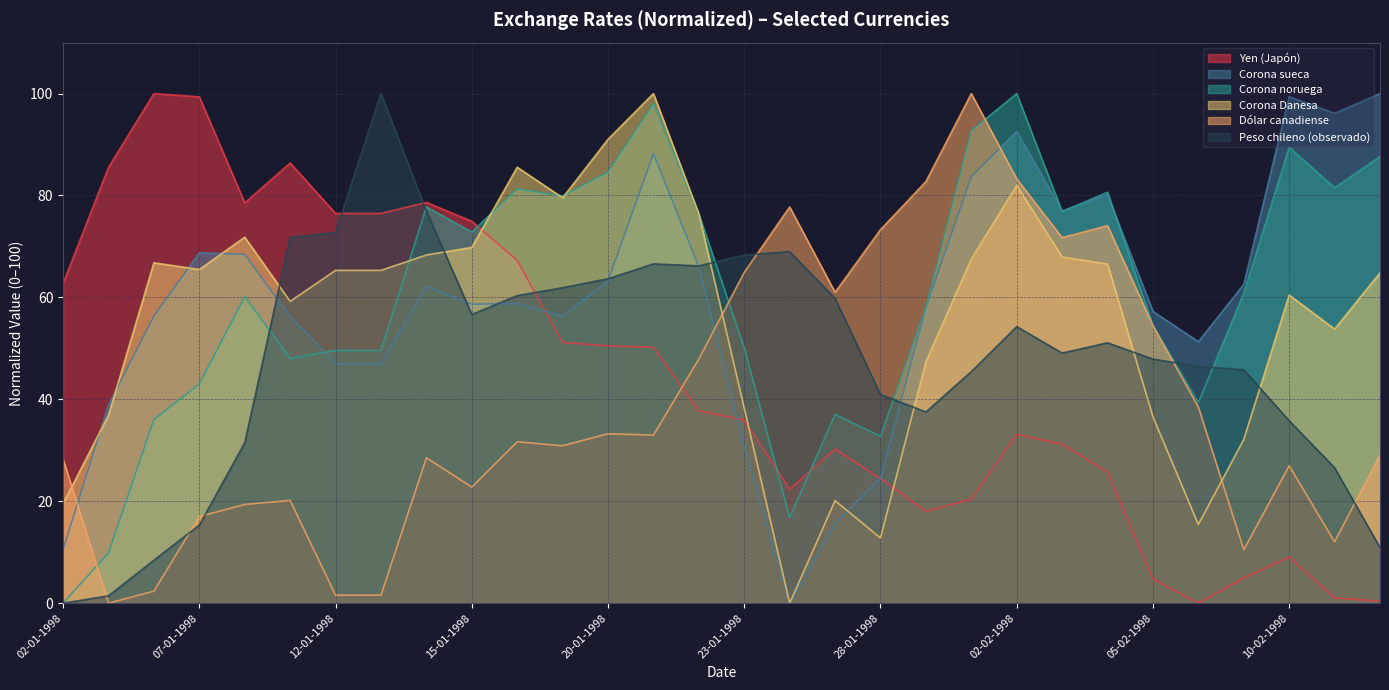

Reading left to right, transcribe all the data shown in this chart.

Yen (Japón): 02-01-1998=62.7	05-01-1998=85.5	06-01-1998=100.0	07-01-1998=99.4	08-01-1998=78.5	09-01-1998=86.4	12-01-1998=76.5	13-01-1998=76.5	14-01-1998=78.6	15-01-1998=74.9	16-01-1998=67.3	19-01-1998=51.2	20-01-1998=50.5	21-01-1998=50.2	22-01-1998=37.7	23-01-1998=35.9	26-01-1998=22.4	27-01-1998=30.2	28-01-1998=24.5	29-01-1998=18.0	30-01-1998=20.4	02-02-1998=33.1	03-02-1998=31.2	04-02-1998=25.8	05-02-1998=4.7	06-02-1998=0.0	09-02-1998=5.0	10-02-1998=9.1	11-02-1998=1.0	12-02-1998=0.4
Corona sueca: 02-01-1998=10.6	05-01-1998=38.9	06-01-1998=56.4	07-01-1998=68.8	08-01-1998=68.4	09-01-1998=56.3	12-01-1998=47.0	13-01-1998=47.0	14-01-1998=62.2	15-01-1998=58.7	16-01-1998=58.8	19-01-1998=56.3	20-01-1998=63.2	21-01-1998=88.3	22-01-1998=66.0	23-01-1998=30.5	26-01-1998=0.0	27-01-1998=15.6	28-01-1998=24.5	29-01-1998=58.1	30-01-1998=83.7	02-02-1998=92.6	03-02-1998=77.0	04-02-1998=80.1	05-02-1998=57.3	06-02-1998=51.3	09-02-1998=62.6	10-02-1998=99.4	11-02-1998=96.1	12-02-1998=100.0
Corona noruega: 02-01-1998=0.0	05-01-1998=9.9	06-01-1998=36.0	07-01-1998=43.0	08-01-1998=60.1	09-01-1998=48.0	12-01-1998=49.6	13-01-1998=49.6	14-01-1998=77.8	15-01-1998=72.8	16-01-1998=81.3	19-01-1998=79.9	20-01-1998=84.6	21-01-1998=98.0	22-01-1998=76.4	23-01-1998=50.1	26-01-1998=16.8	27-01-1998=37.0	28-01-1998=32.7	29-01-1998=58.0	30-01-1998=92.8	02-02-1998=100.0	03-02-1998=76.8	04-02-1998=80.7	05-02-1998=54.4	06-02-1998=39.4	09-02-1998=60.9	10-02-1998=89.5	11-02-1998=81.5	12-02-1998=87.6
Corona Danesa: 02-01-1998=19.5	05-01-1998=36.9	06-01-1998=66.8	07-01-1998=65.5	08-01-1998=71.8	09-01-1998=59.2	12-01-1998=65.3	13-01-1998=65.3	14-01-1998=68.3	15-01-1998=69.8	16-01-1998=85.5	19-01-1998=79.5	20-01-1998=91.0	21-01-1998=100.0	22-01-1998=76.4	23-01-1998=38.3	26-01-1998=0.0	27-01-1998=20.1	28-01-1998=12.8	29-01-1998=47.4	30-01-1998=67.6	02-02-1998=82.0	03-02-1998=67.9	04-02-1998=66.5	05-02-1998=36.6	06-02-1998=15.4	09-02-1998=32.1	10-02-1998=60.5	11-02-1998=53.8	12-02-1998=64.8
Dólar canadiense: 02-01-1998=28.3	05-01-1998=0.0	06-01-1998=2.4	07-01-1998=17.0	08-01-1998=19.4	09-01-1998=20.2	12-01-1998=1.6	13-01-1998=1.6	14-01-1998=28.5	15-01-1998=22.8	16-01-1998=31.7	19-01-1998=30.9	20-01-1998=33.2	21-01-1998=33.0	22-01-1998=47.9	23-01-1998=64.9	26-01-1998=77.7	27-01-1998=61.0	28-01-1998=73.3	29-01-1998=82.7	30-01-1998=100.0	02-02-1998=83.2	03-02-1998=71.7	04-02-1998=74.1	05-02-1998=54.5	06-02-1998=38.5	09-02-1998=10.5	10-02-1998=27.0	11-02-1998=12.0	12-02-1998=29.1
Peso chileno (observado): 02-01-1998=0.0	05-01-1998=1.4	06-01-1998=8.4	07-01-1998=15.3	08-01-1998=31.5	09-01-1998=71.8	12-01-1998=72.7	13-01-1998=100.0	14-01-1998=77.0	15-01-1998=56.6	16-01-1998=60.4	19-01-1998=61.9	20-01-1998=63.7	21-01-1998=66.6	22-01-1998=66.2	23-01-1998=68.3	26-01-1998=69.0	27-01-1998=59.8	28-01-1998=40.9	29-01-1998=37.5	30-01-1998=45.4	02-02-1998=54.3	03-02-1998=49.1	04-02-1998=51.1	05-02-1998=47.9	06-02-1998=46.5	09-02-1998=45.8	10-02-1998=35.8	11-02-1998=26.6	12-02-1998=10.9